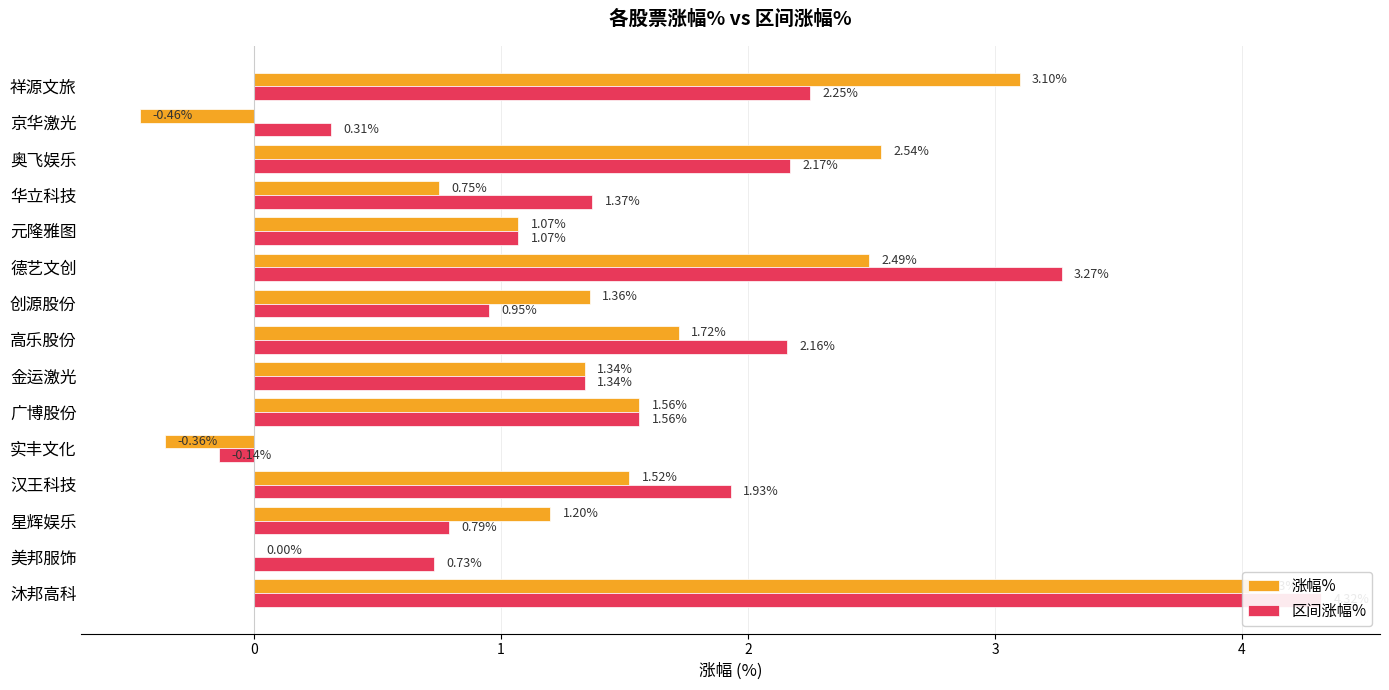

Does the chart contain stacked bars?

No